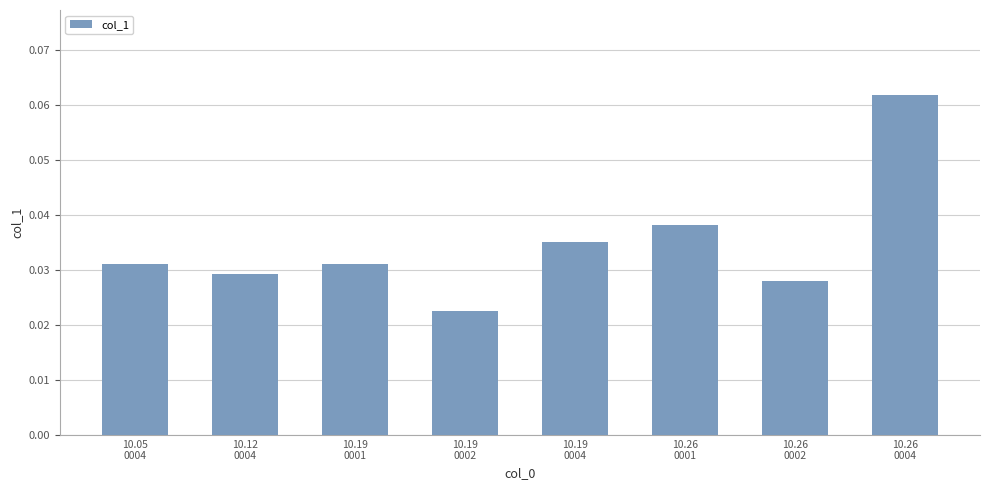

What is the sum of all values?

0.3